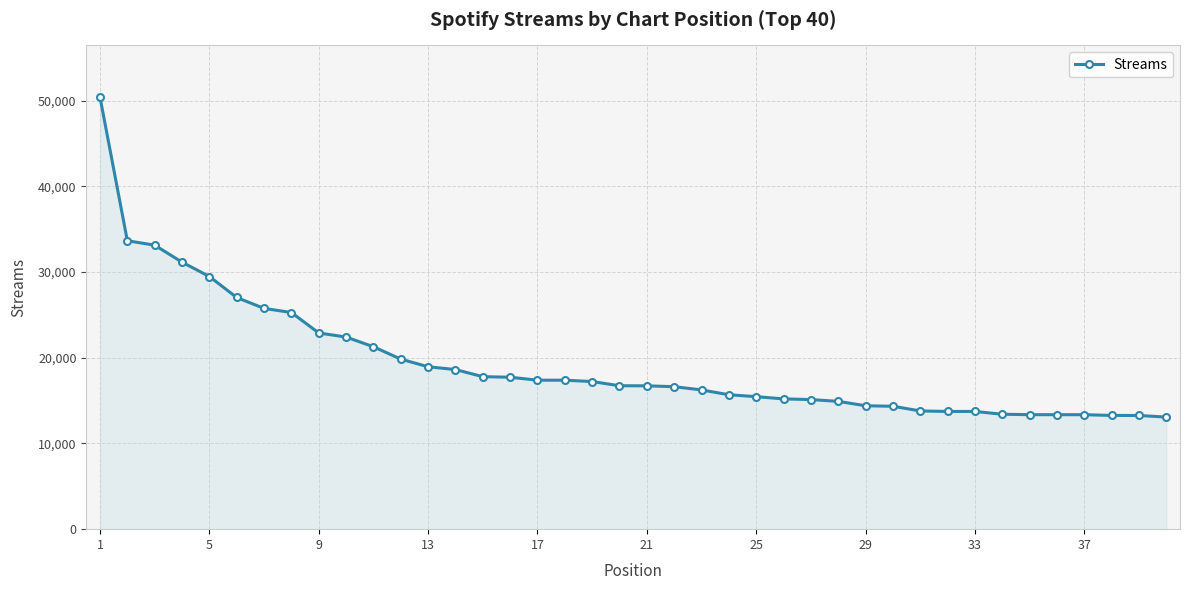

What is the minimum value shown in the chart?

13077